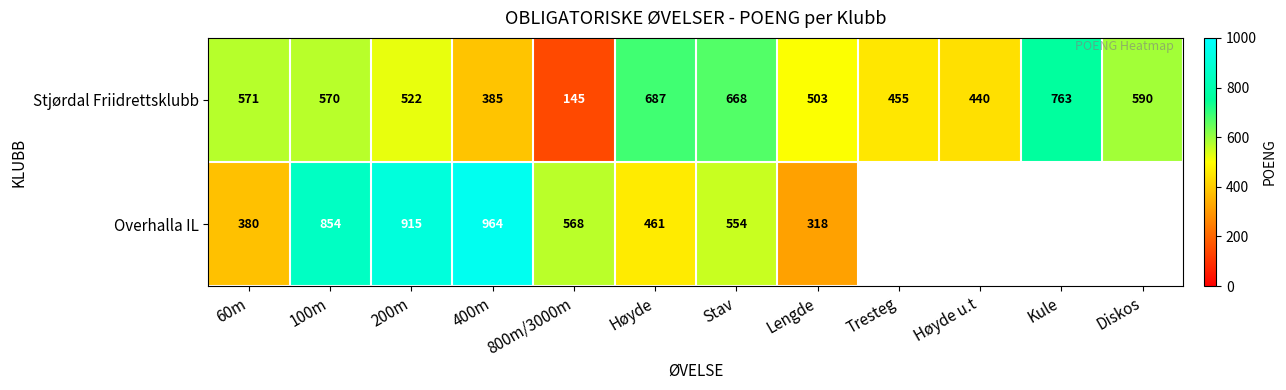

Between 400m and Lengde, which series saw the biggest shift?

Overhalla IL